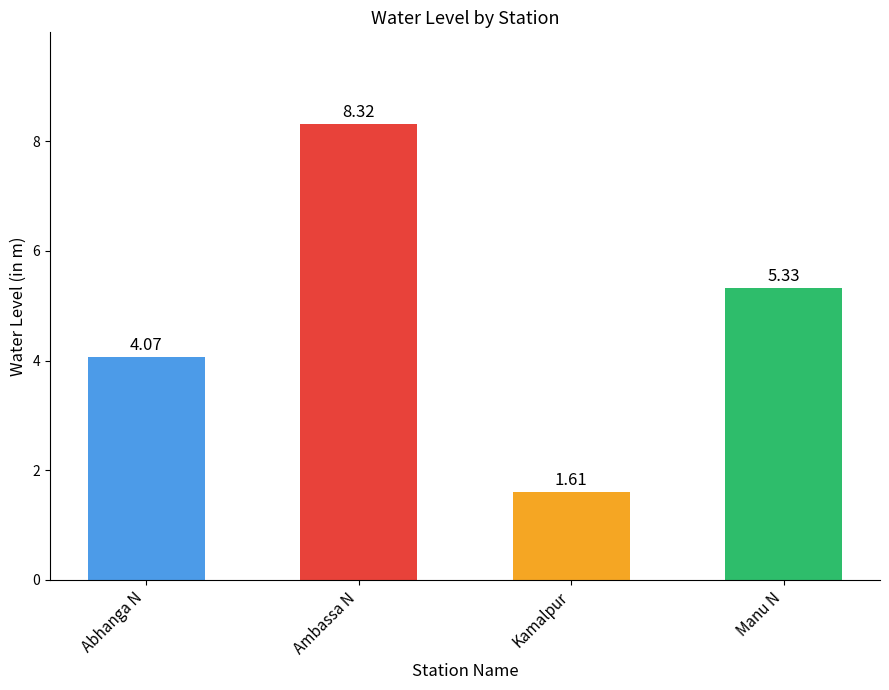

What is the label of the 4th bar from the left?

Manu N